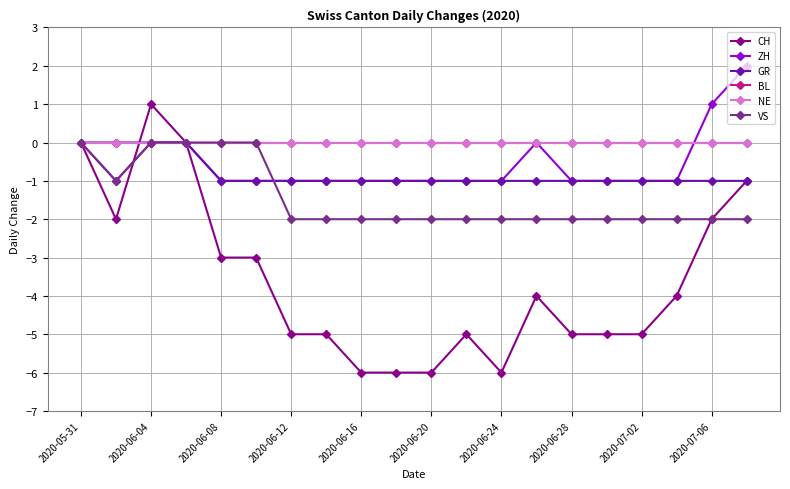

Does the chart have visible grid lines?

Yes